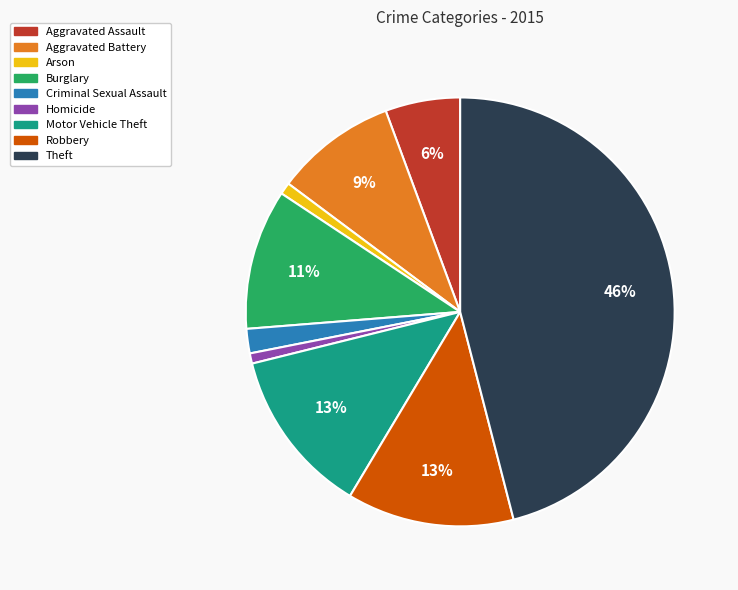

To the nearest percent, what is the combined percentage of Robbery and Aggravated Battery?

22%